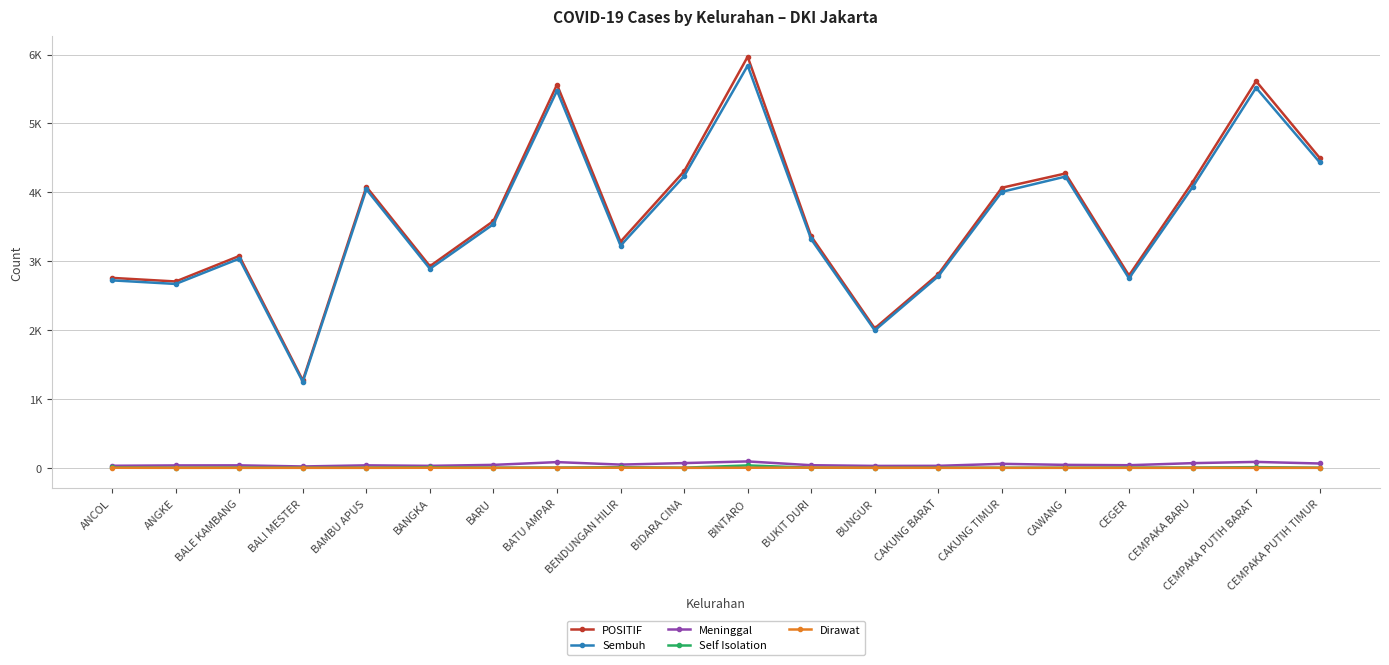

Does the chart have visible grid lines?

Yes